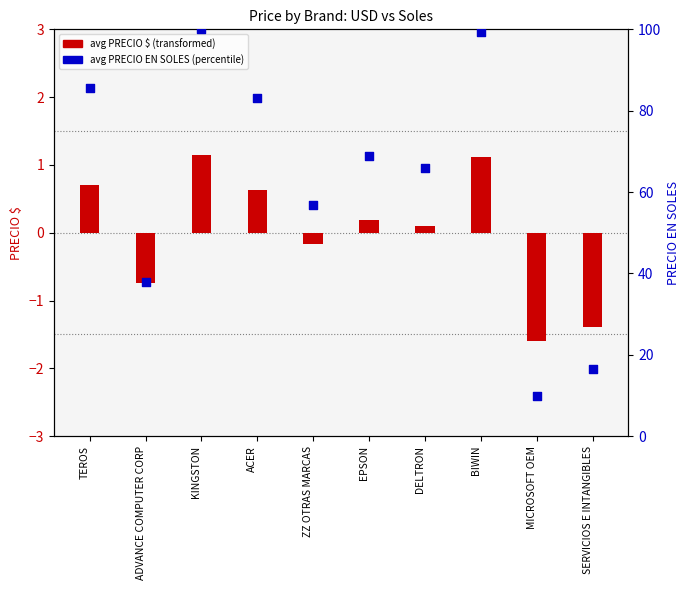

At which category is the sum across all series the highest?

KINGSTON